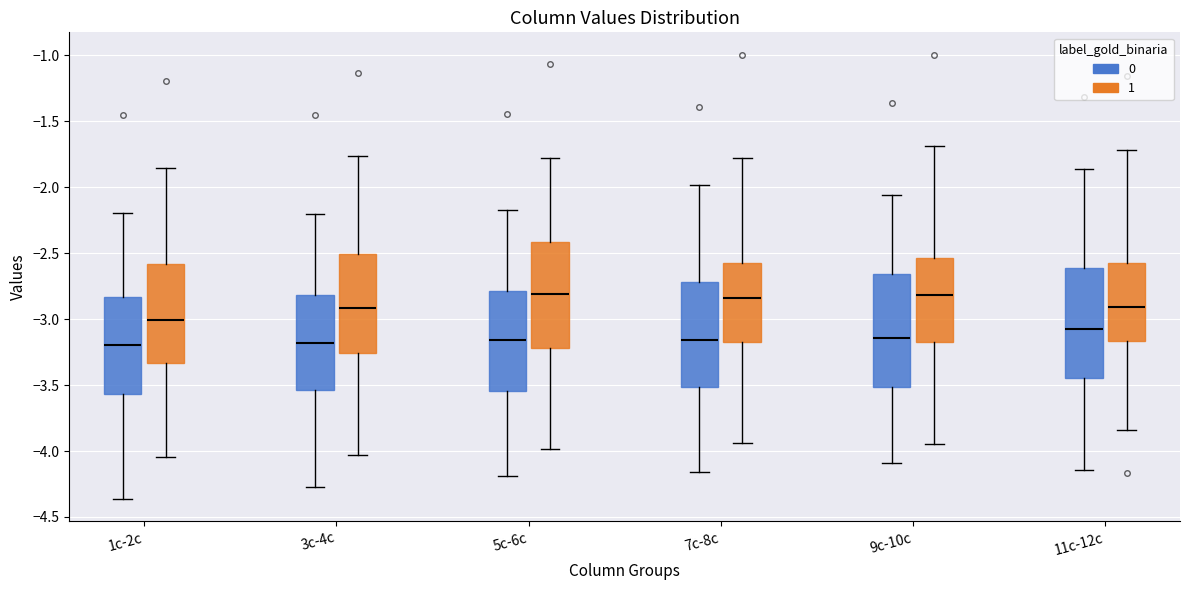

Reading left to right, transcribe this box plot: for each box, give where its median line is, the range the box spans, and where its two whiskers end, as read against the y-axis. The values are not printed on the chart, so give them approximately, as read against the axis.

1c-2c (0): median -3.20, box -3.55 to -2.85, whiskers -4.35 to -2.20
1c-2c (1): median -3.00, box -3.35 to -2.60, whiskers -4.05 to -1.85
3c-4c (0): median -3.20, box -3.55 to -2.80, whiskers -4.25 to -2.20
3c-4c (1): median -2.90, box -3.25 to -2.50, whiskers -4.05 to -1.75
5c-6c (0): median -3.15, box -3.55 to -2.80, whiskers -4.20 to -2.15
5c-6c (1): median -2.80, box -3.20 to -2.40, whiskers -4.00 to -1.80
7c-8c (0): median -3.15, box -3.50 to -2.70, whiskers -4.15 to -2.00
7c-8c (1): median -2.85, box -3.15 to -2.55, whiskers -3.95 to -1.80
9c-10c (0): median -3.15, box -3.50 to -2.65, whiskers -4.10 to -2.05
9c-10c (1): median -2.80, box -3.15 to -2.55, whiskers -3.95 to -1.70
11c-12c (0): median -3.10, box -3.45 to -2.60, whiskers -4.15 to -1.85
11c-12c (1): median -2.90, box -3.15 to -2.55, whiskers -3.85 to -1.70